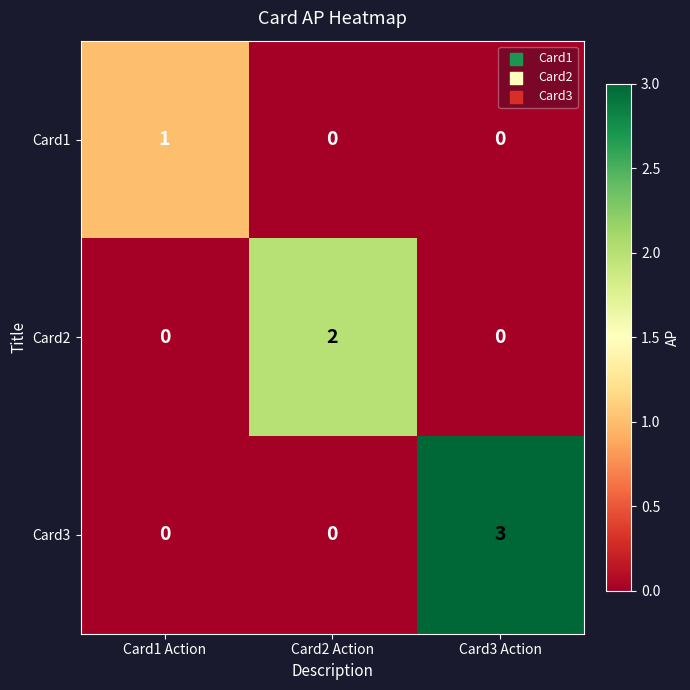

Between Card1 Action and Card2 Action, which series saw the biggest shift?

Card2